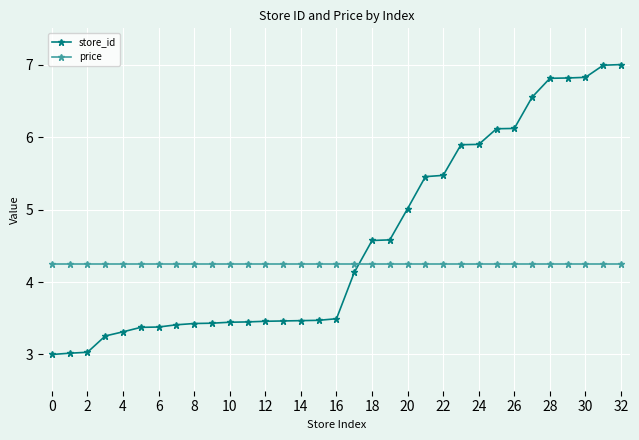

What is the value of the store_id point at the 23rd from the left?

5.5